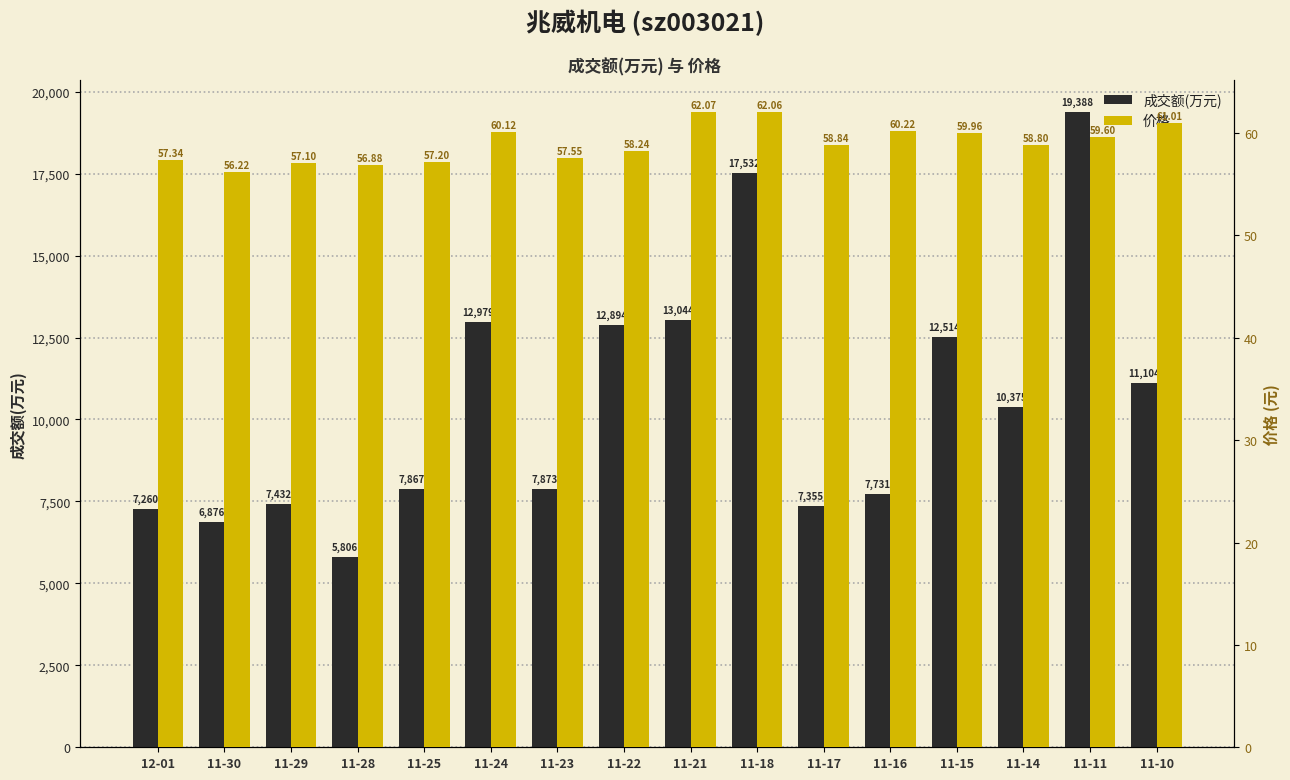

Which category has the highest value in the 成交额(万元) series?

11-11